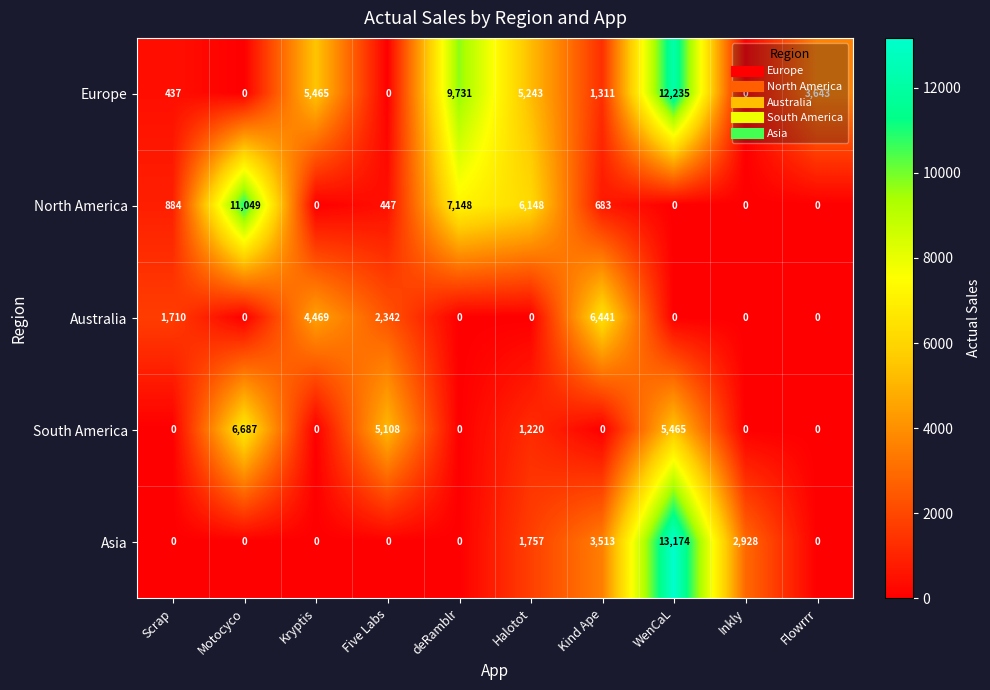

Between Halotot and Kind Ape, which series saw the biggest shift?

Australia